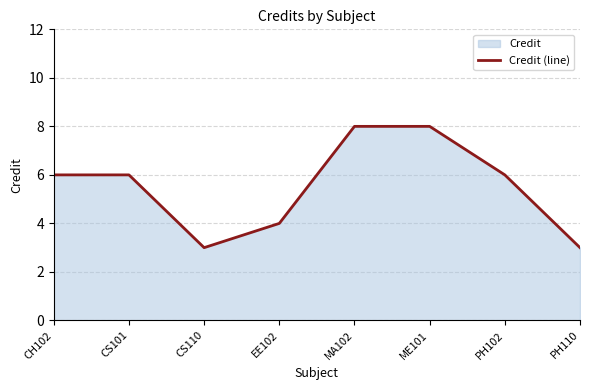

Count the number of values greater than 6.

2